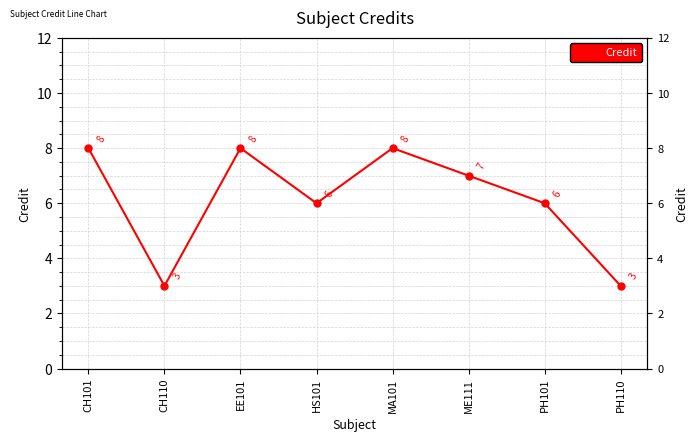

Rank the categories by value from highest to lowest.

CH101, EE101, MA101, ME111, HS101, PH101, CH110, PH110